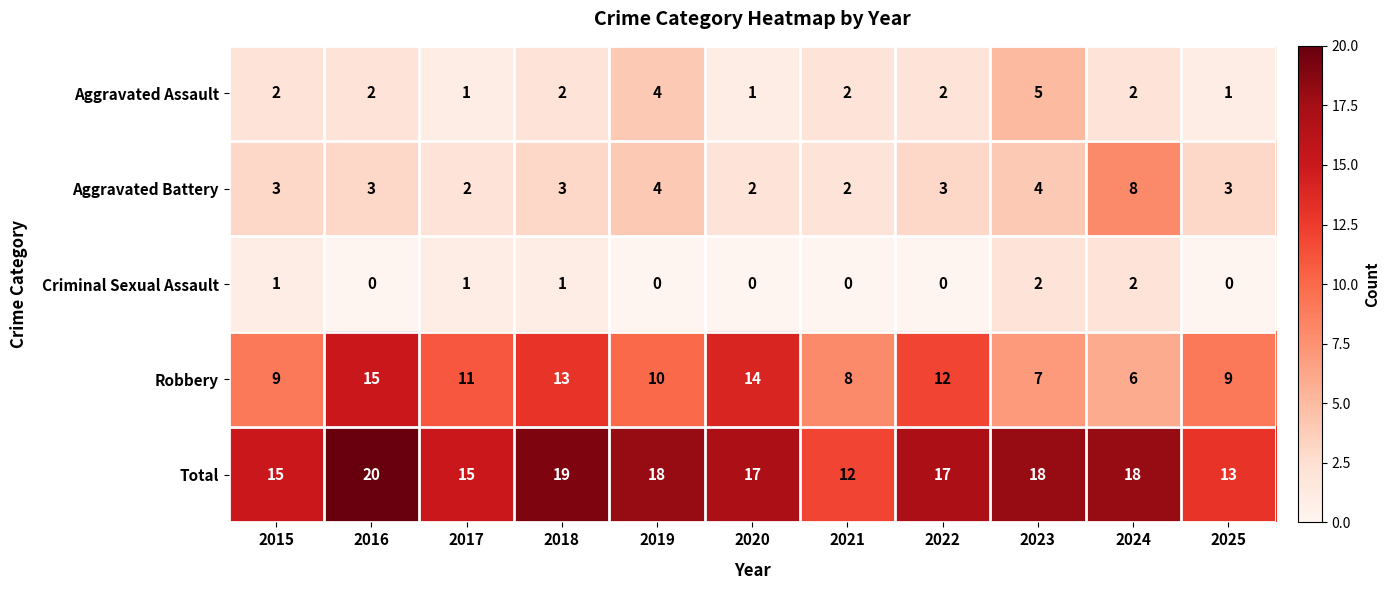

What is the difference between the Total values at 2021 and 2022?

5